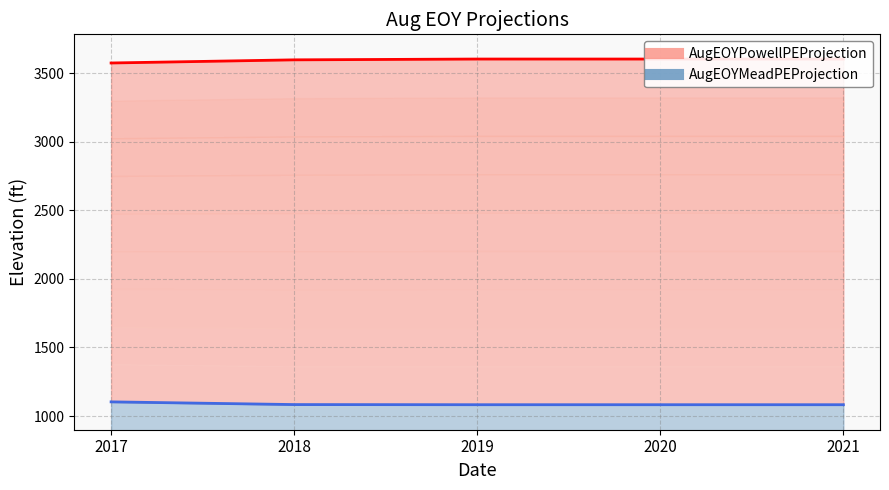

The value of MTOMRunType.AugEOYPowellPEProjection_Input at 2019 is 6040.1. True or false?

False